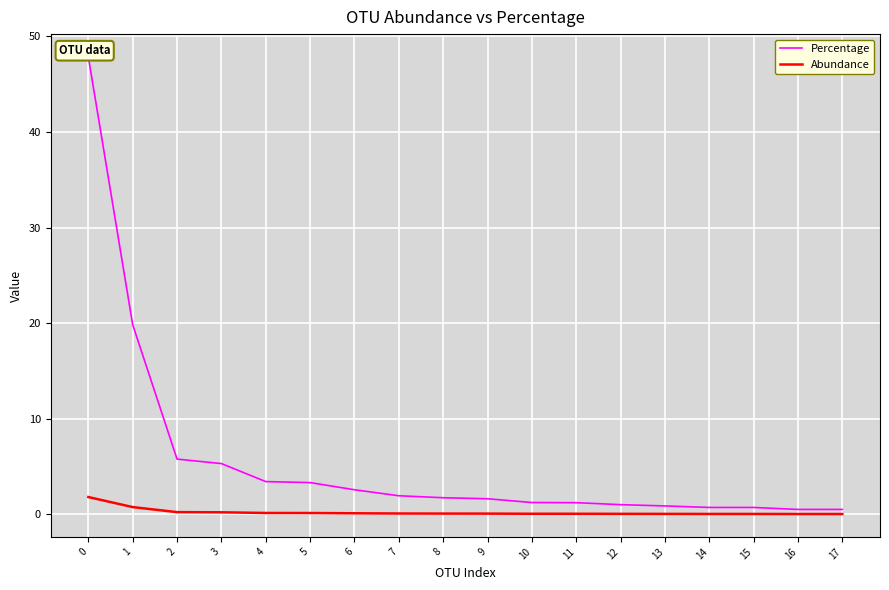

What is the approximate value of Percentage at 0?

47.9